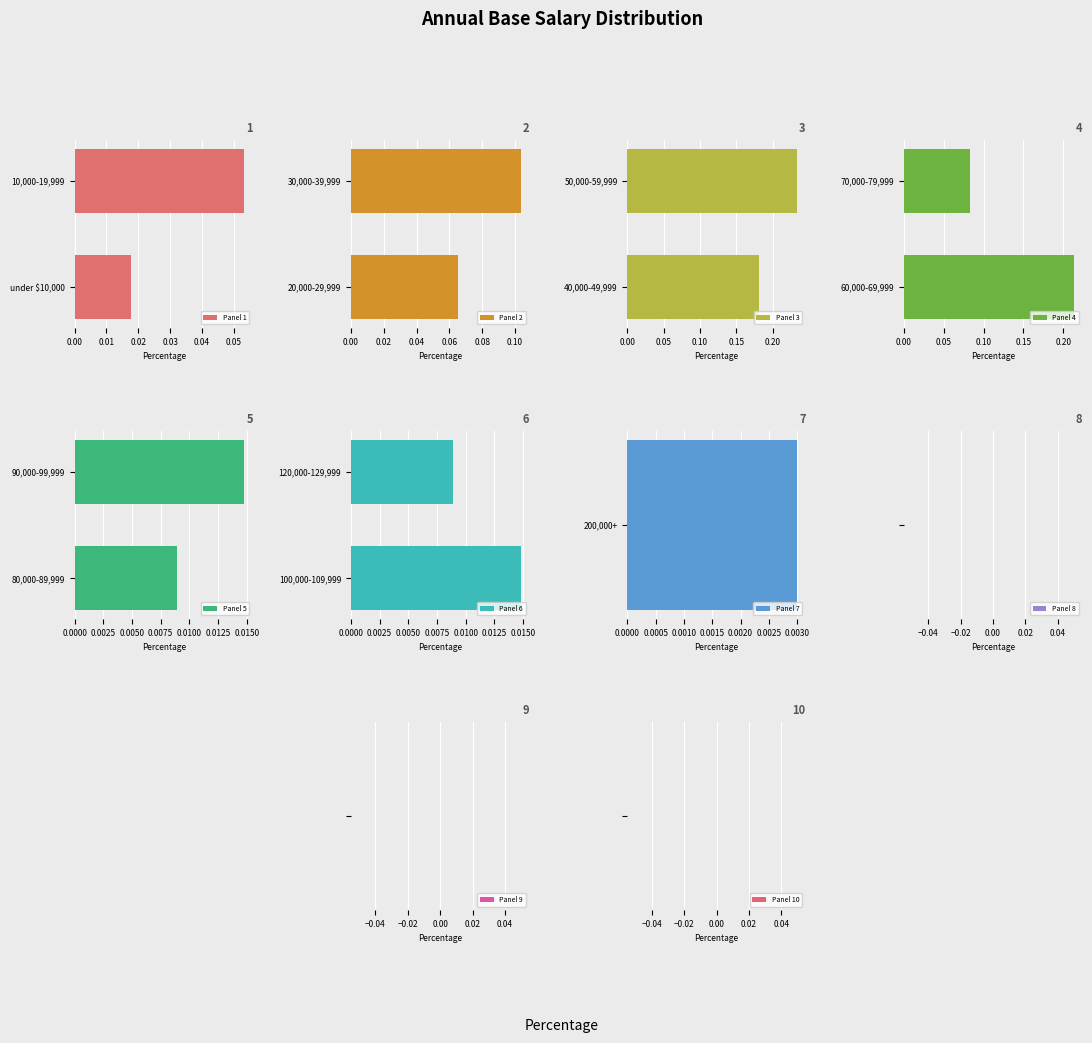

Which category has the lowest value in the Panel 1 series?

under $10,000